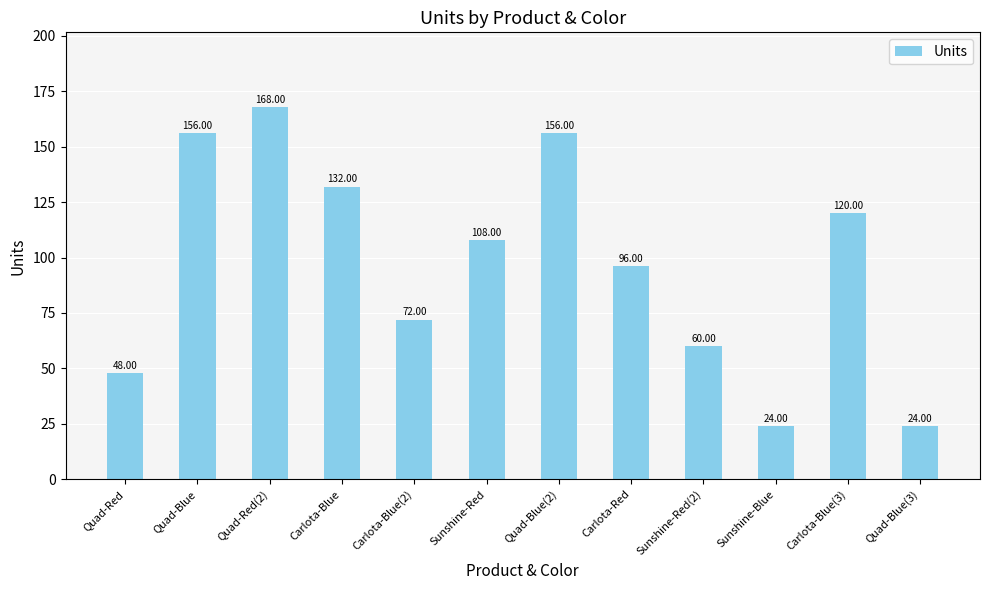

What position from the right is Quad-Red?

12